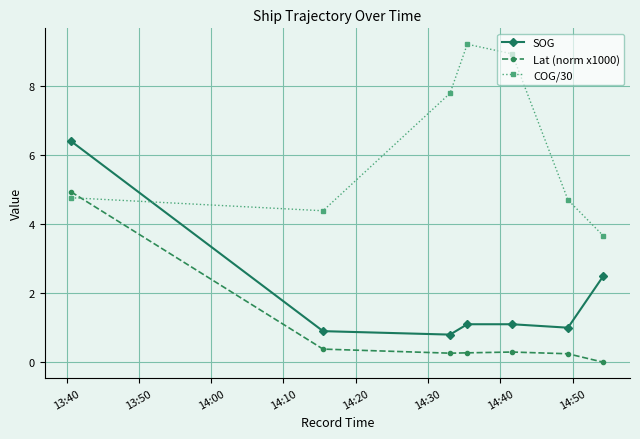

What are all the series names shown in the legend?

SOG, Lat (norm x1000), COG/30